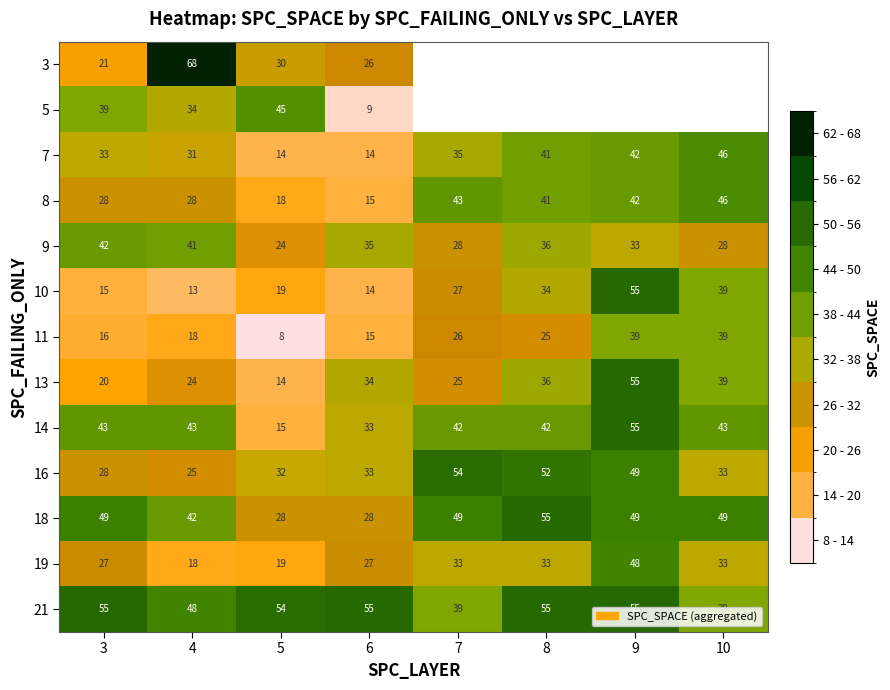

What is the sum of the 18 values at 6 and 5?

56.0